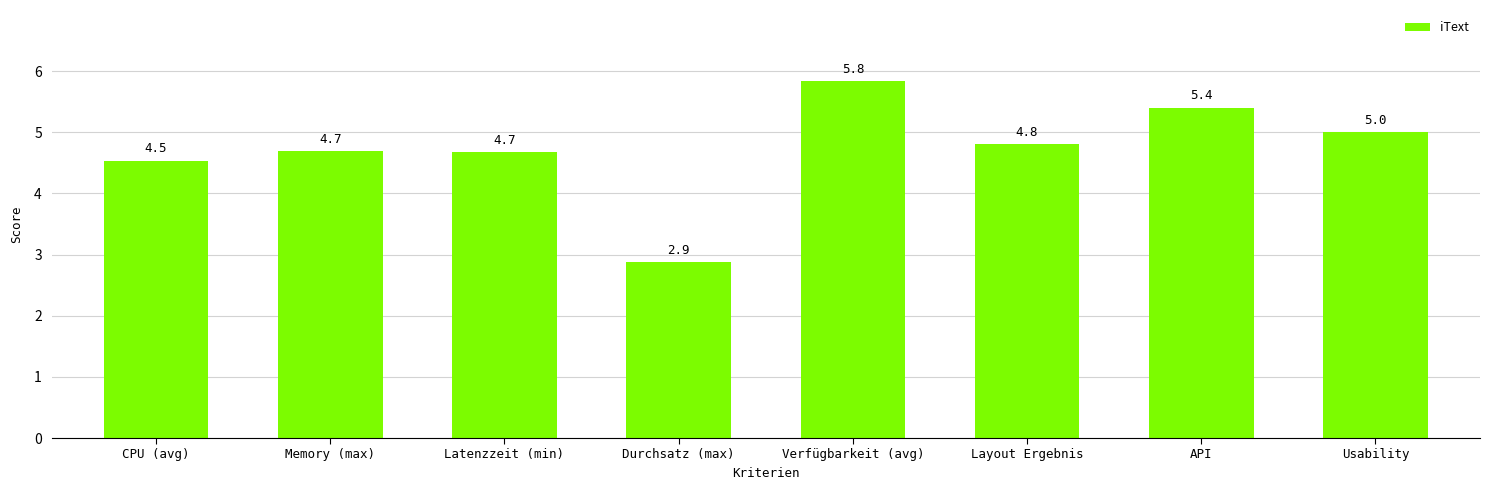

Reading left to right, transcribe all the data shown in this chart.

CPU (avg)=4.5	Memory (max)=4.7	Latenzzeit (min)=4.7	Durchsatz (max)=2.9	Verfügbarkeit (avg)=5.8	Layout Ergebnis=4.8	API=5.4	Usability=5.0